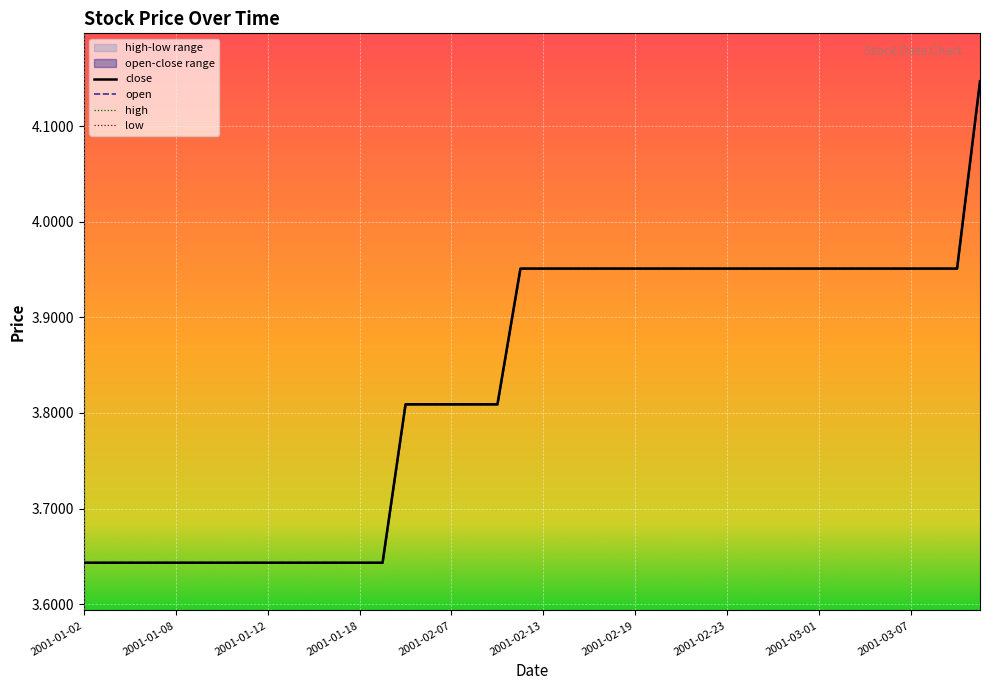

True or false: close and high cross at least once.

False